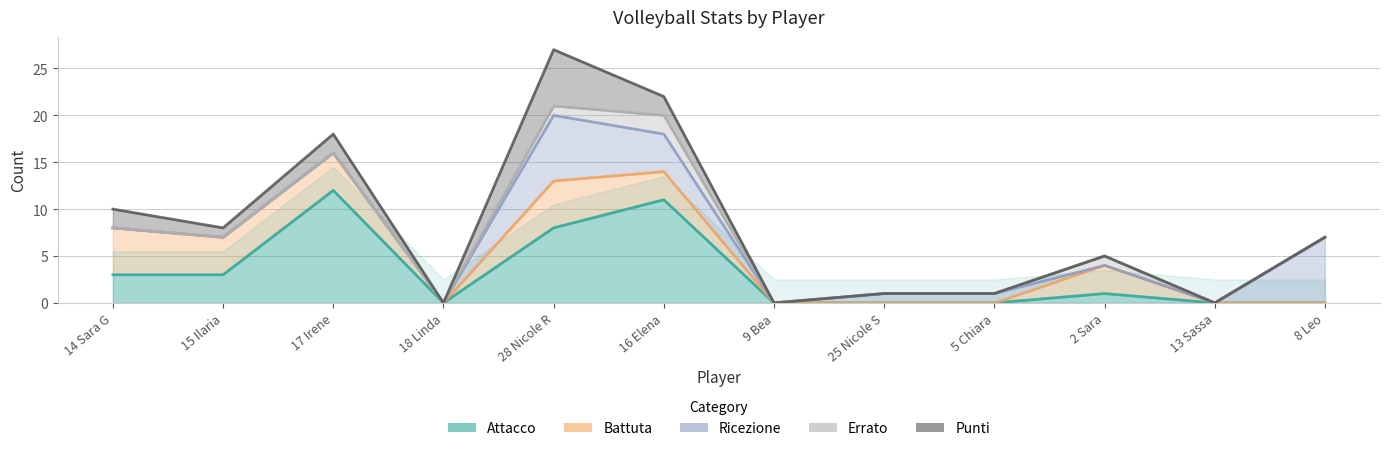

True or false: Attacco and Punti cross at least once.

False